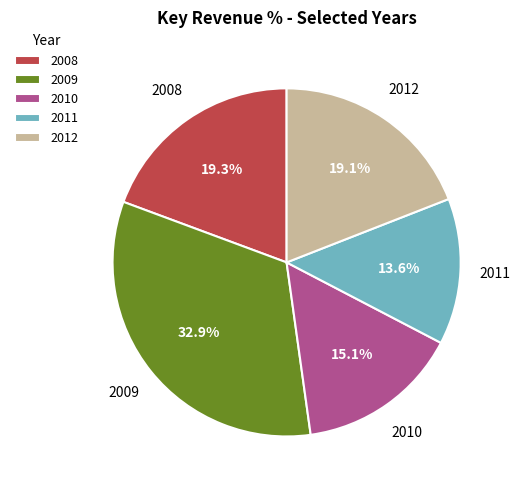

What is the smallest slice in the pie chart?

2011